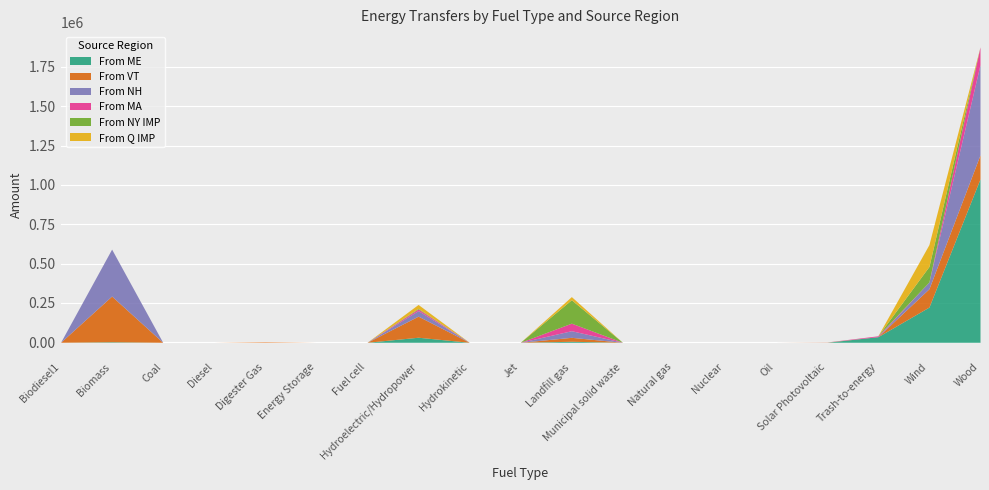

What is the value of the From ME point at the 11th from the left?

6401